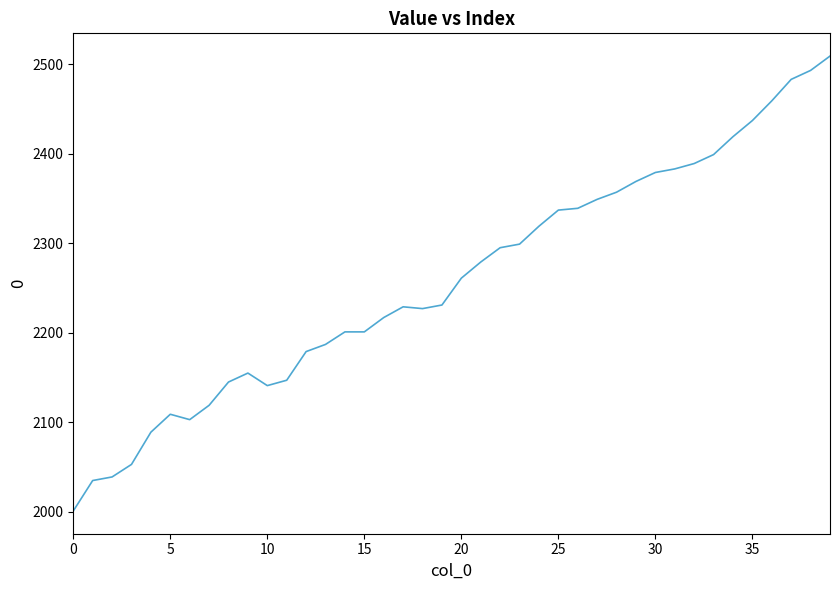

What is the greatest value displayed?

2509